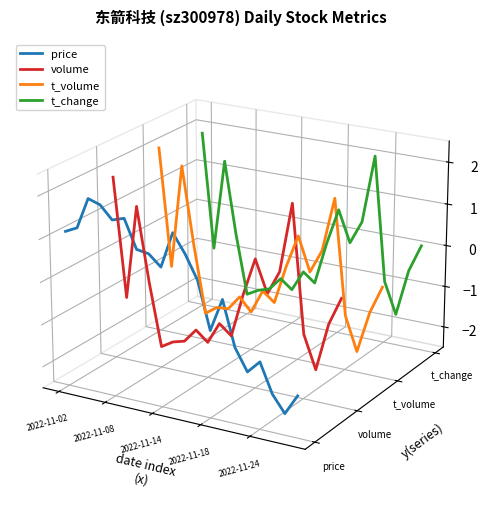

Where does the t_volume series first go above 0?

2022-11-02